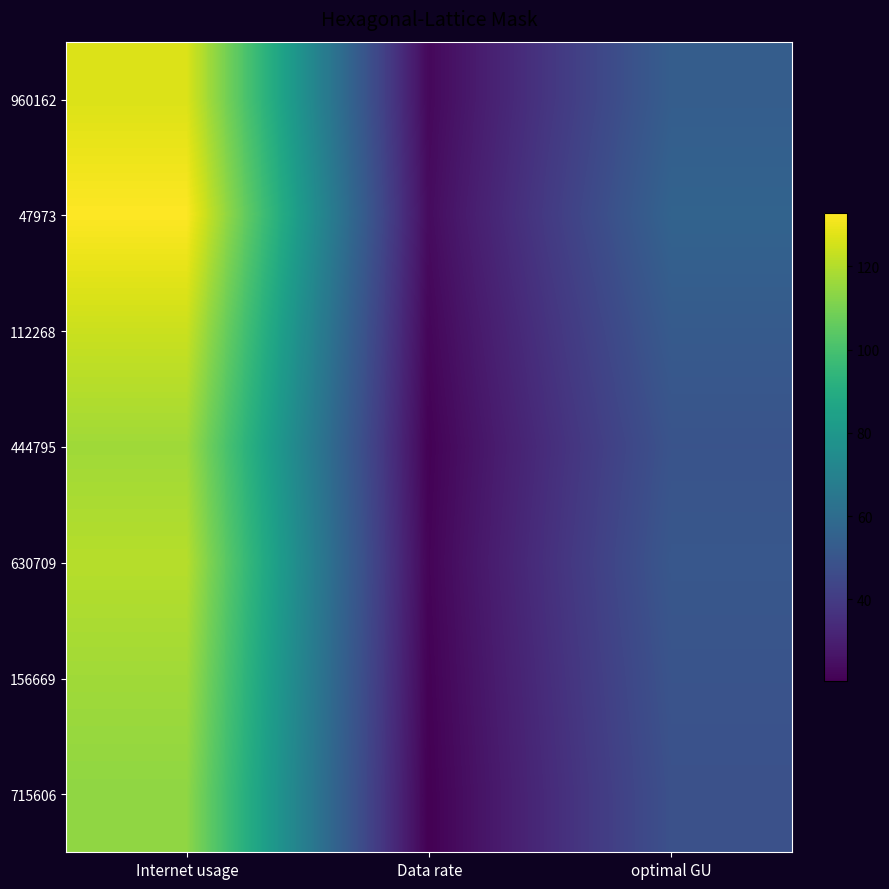

Between Data rate and Internet usage, which is larger?

Internet usage